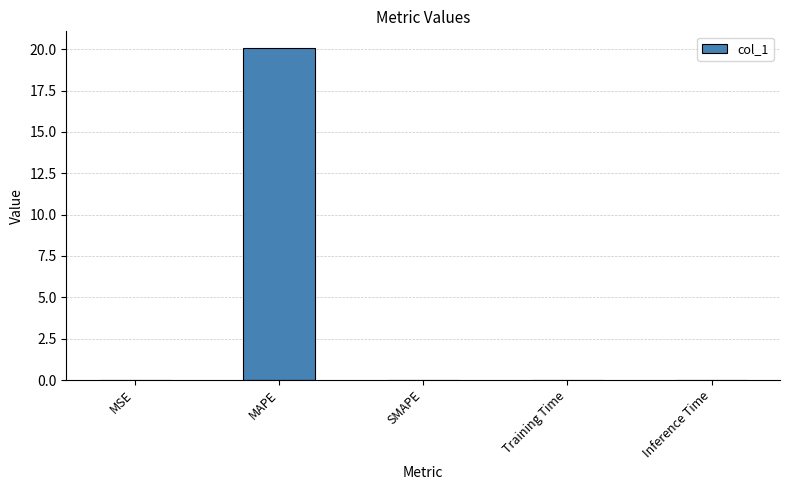

Are the bars grouped side by side (vs. stacked)?

No